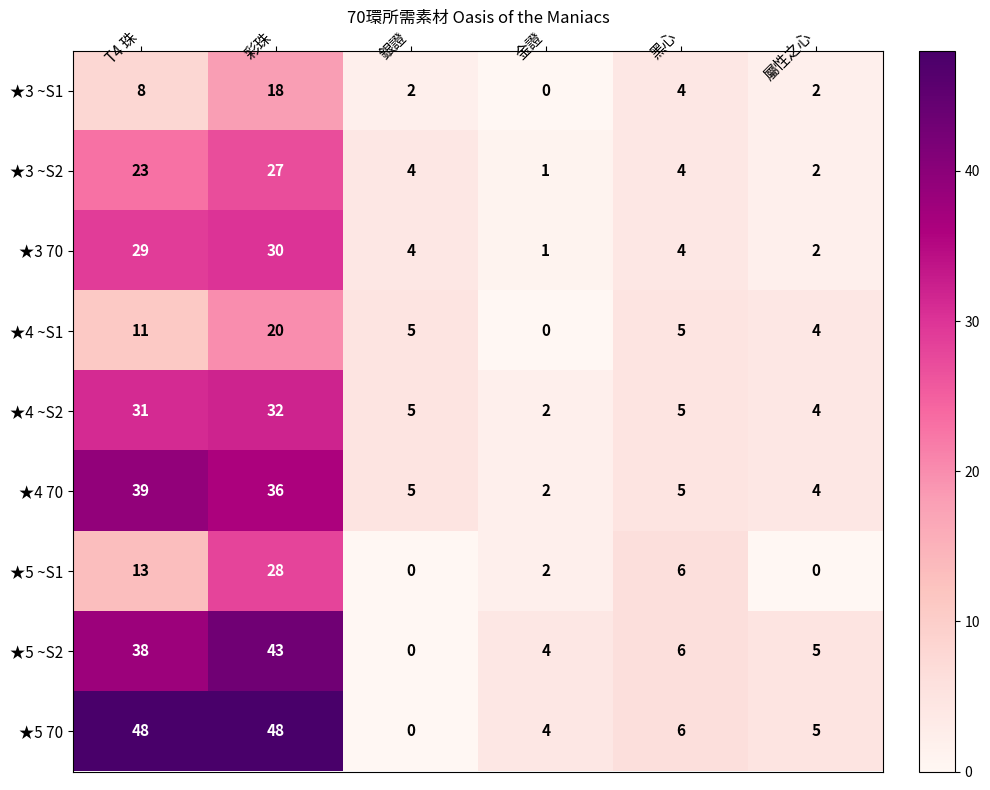

Which series has the largest total across all categories?

★5 70